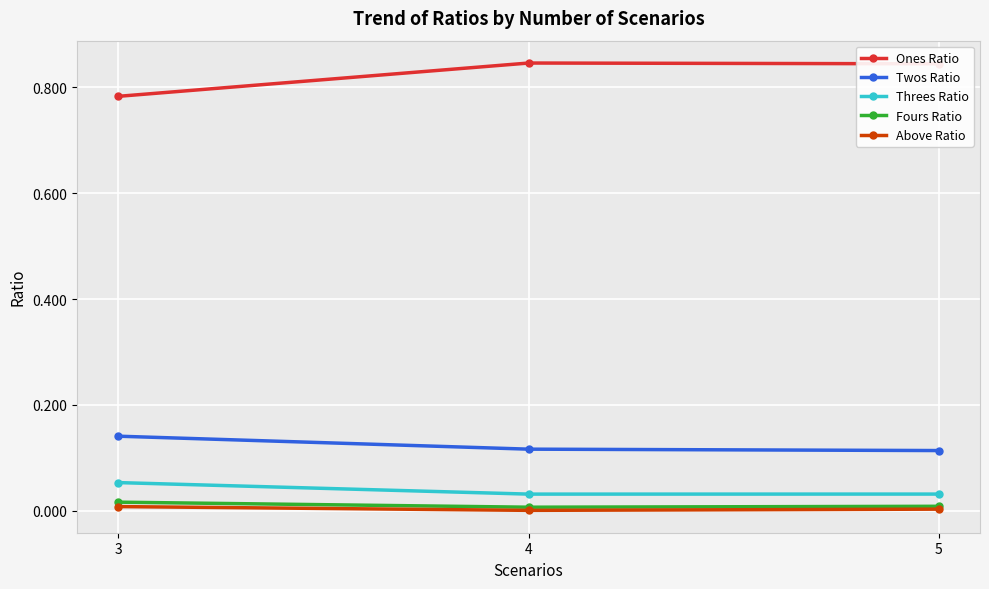

The Ones Ratio series shows 1.3 at 5. True or false?

False